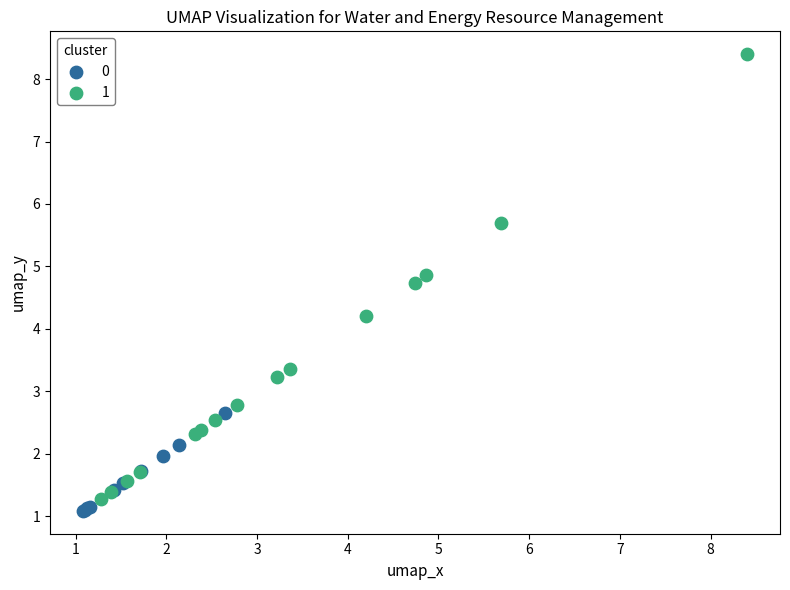

Which series has the largest Y range (max minus min)?

1